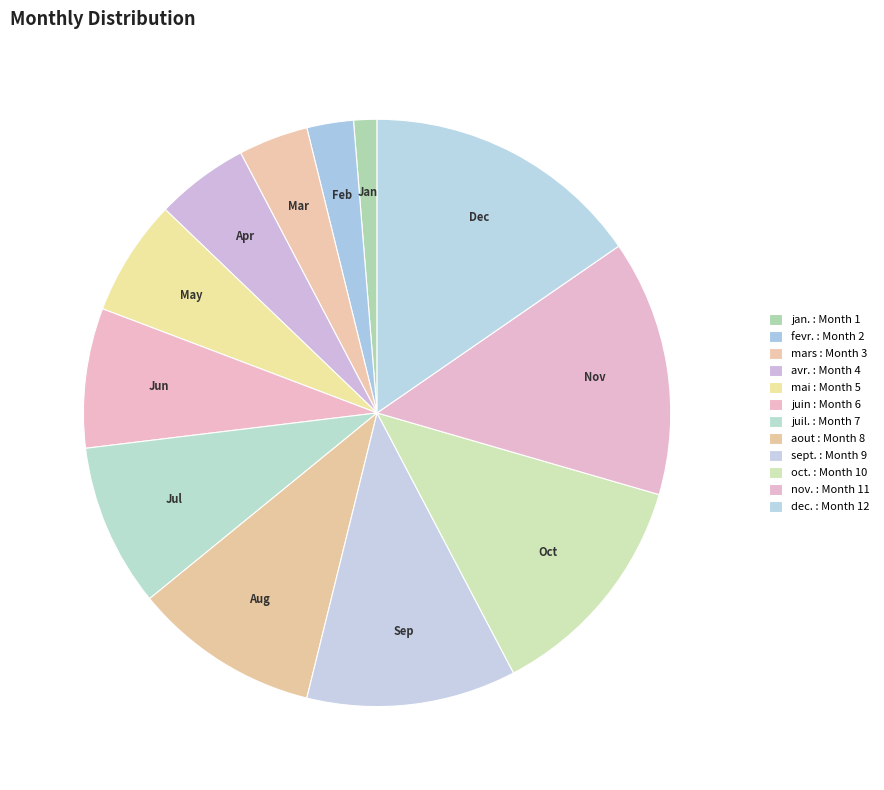

How many segments does this pie chart have?

12